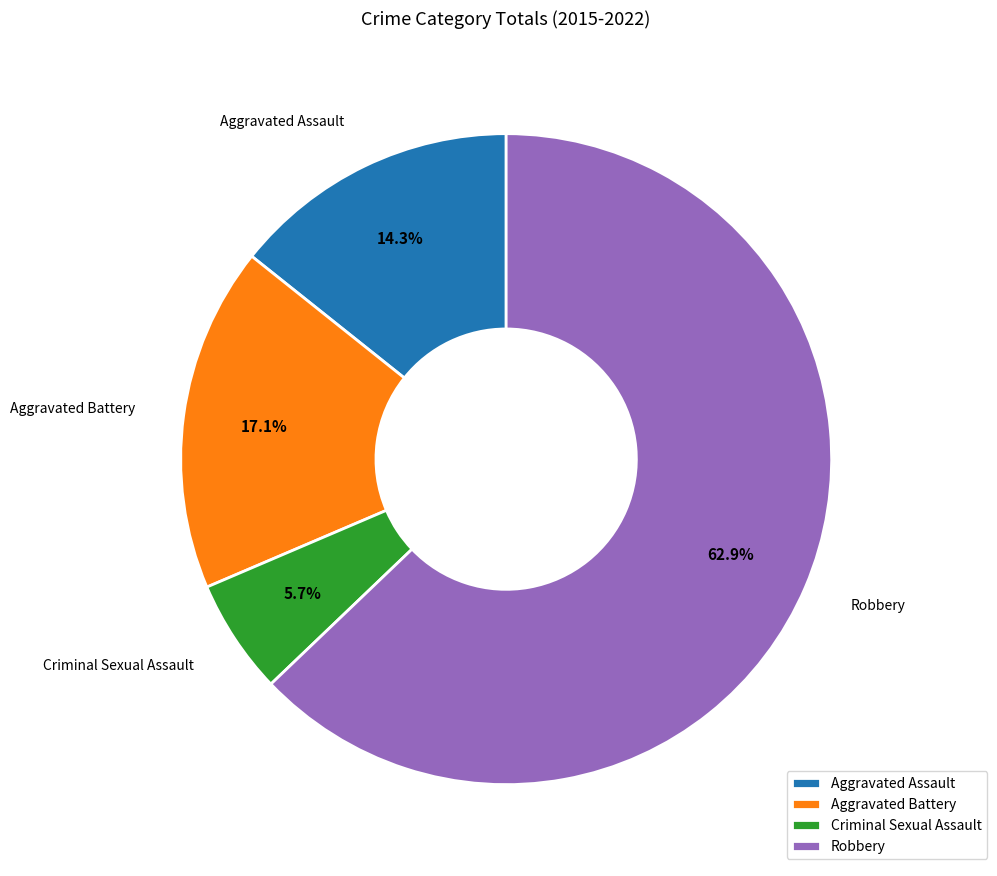

Combined, what portion of the pie is Aggravated Assault and Criminal Sexual Assault?

20.0%